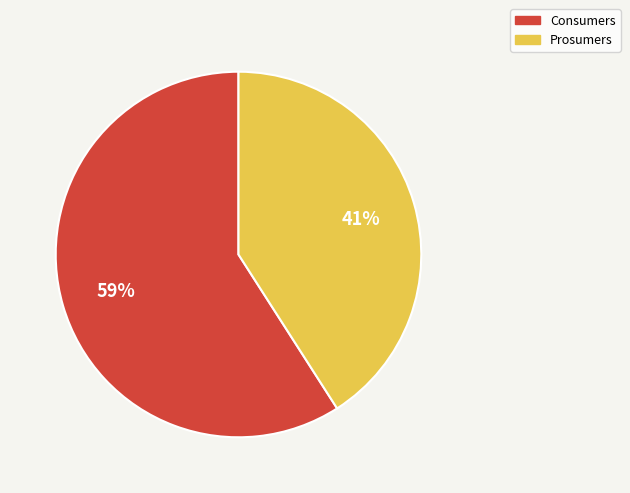

To the nearest percent, what is the difference between the Consumers and Prosumers slice percentages?

18%